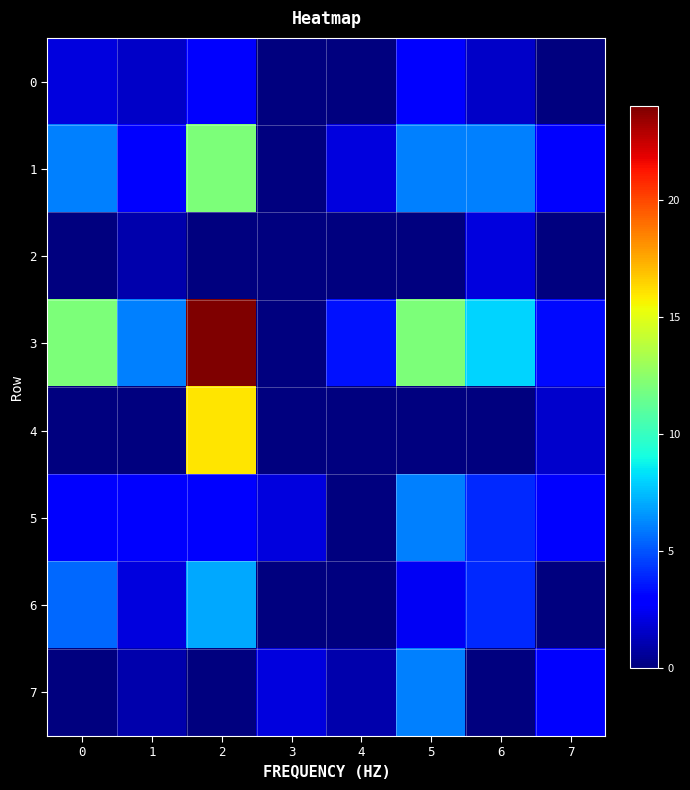

At how many categories does at least one series exceed 8?

3